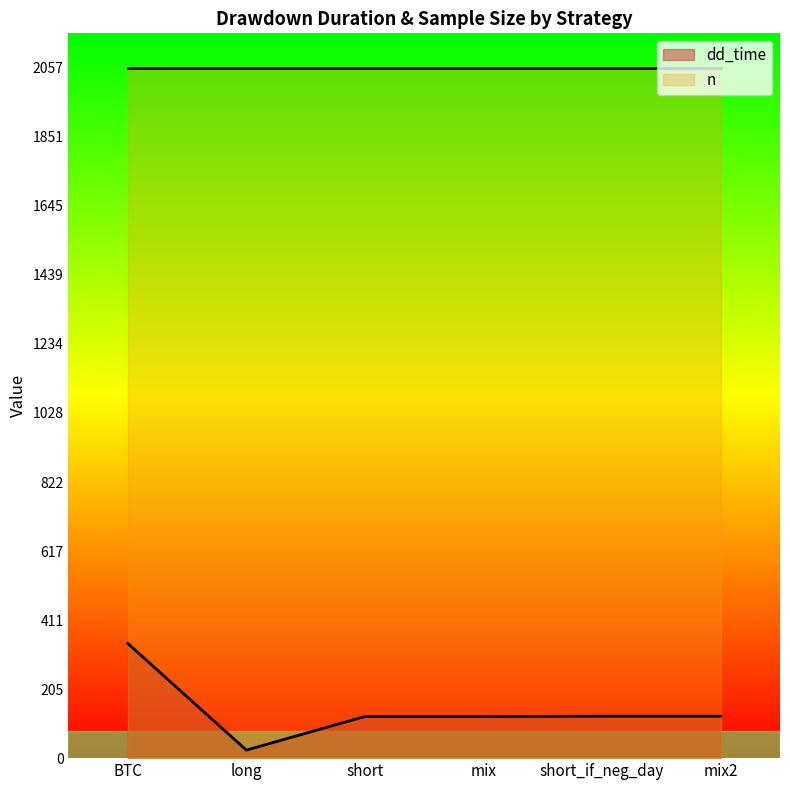

Which category has the lowest value across all series?

long